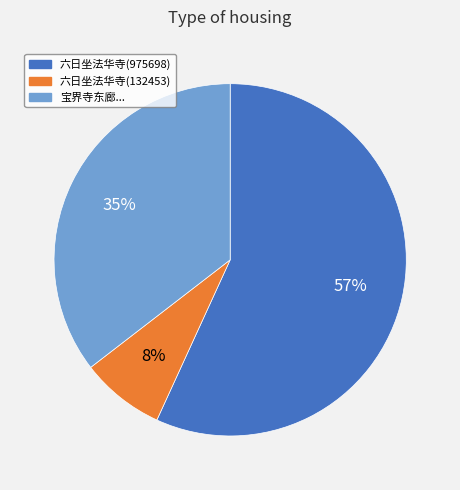

To the nearest percent, what is the average slice percentage?

33%